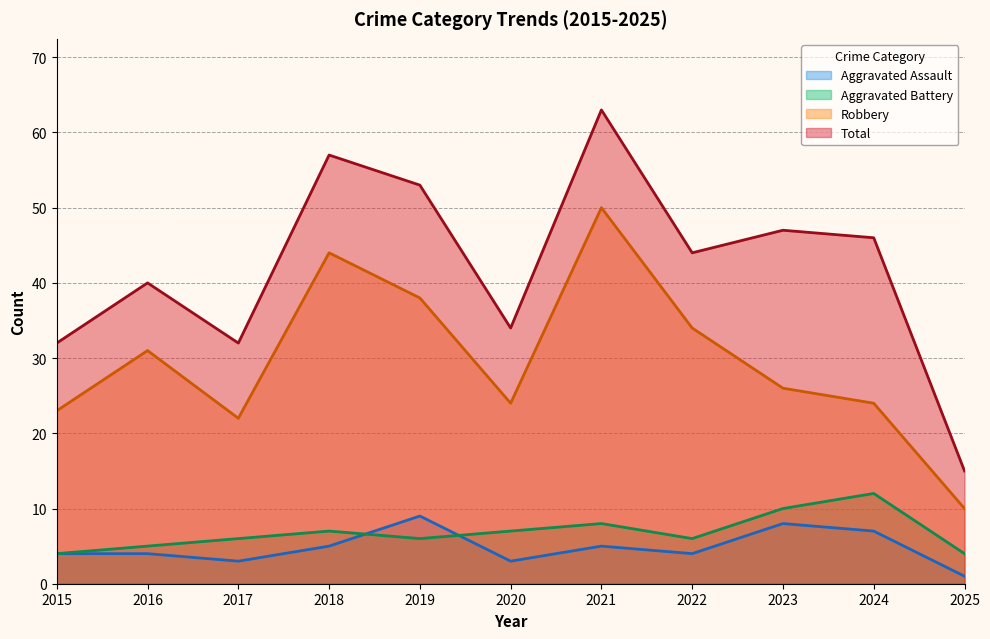

Reading right to left, list all the values displayed in this chart.

Aggravated Assault: 2025=1	2024=7	2023=8	2022=4	2021=5	2020=3	2019=9	2018=5	2017=3	2016=4	2015=4
Aggravated Battery: 2025=4	2024=12	2023=10	2022=6	2021=8	2020=7	2019=6	2018=7	2017=6	2016=5	2015=4
Robbery: 2025=10	2024=24	2023=26	2022=34	2021=50	2020=24	2019=38	2018=44	2017=22	2016=31	2015=23
Total: 2025=15	2024=46	2023=47	2022=44	2021=63	2020=34	2019=53	2018=57	2017=32	2016=40	2015=32